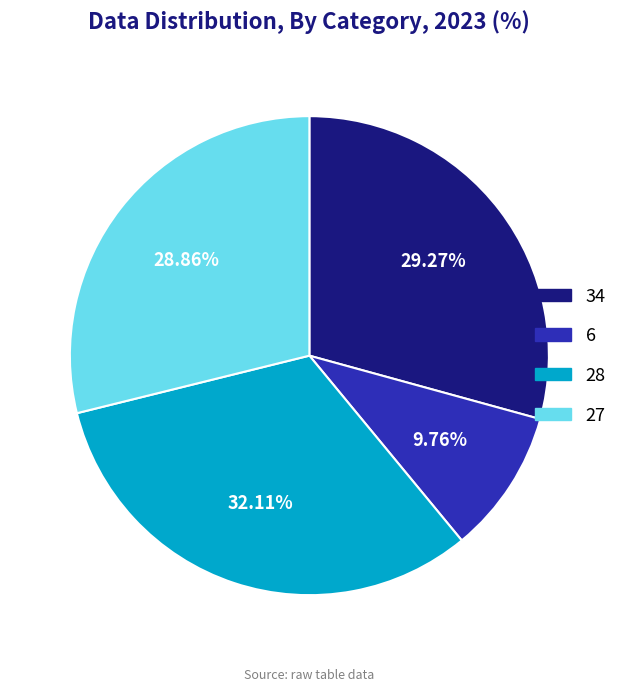

Is there a majority slice in this chart?

No